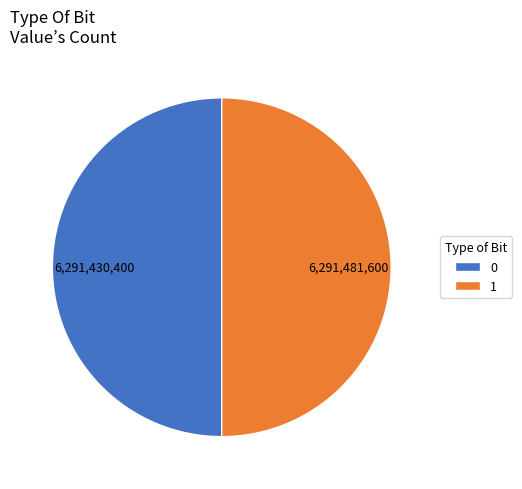

How many segments does this pie chart have?

2